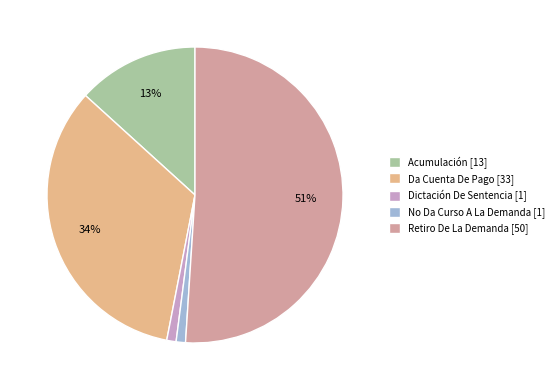

What percentage is the Acumulación slice, to the nearest percent?

13%